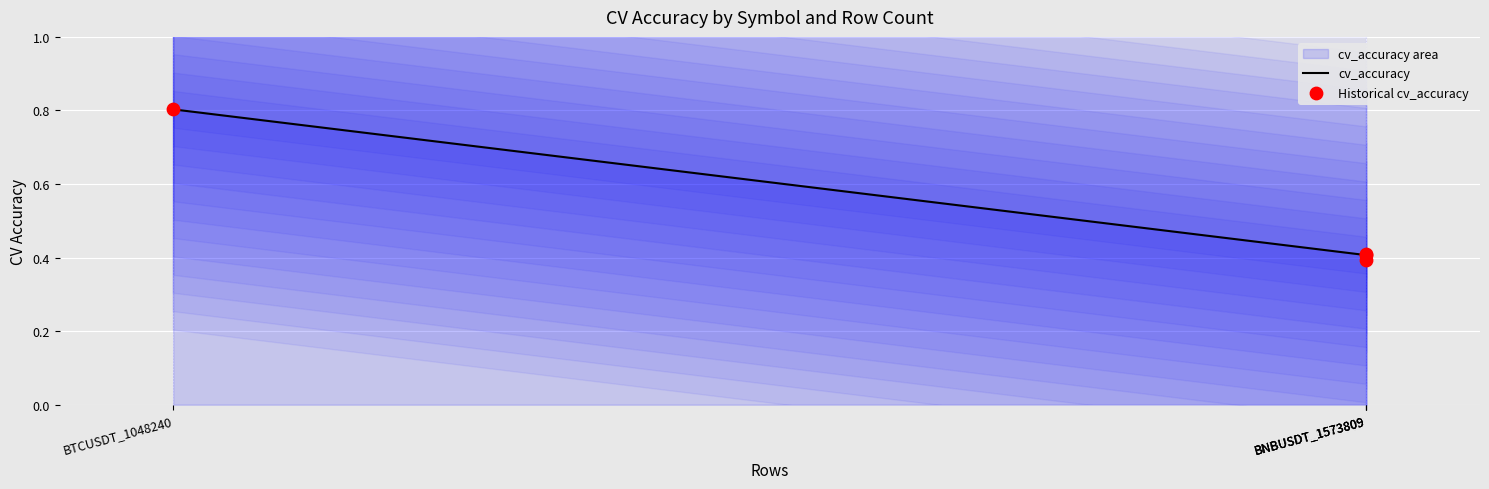

What is the total value across all series at BTCUSDT_1048240?

1.6